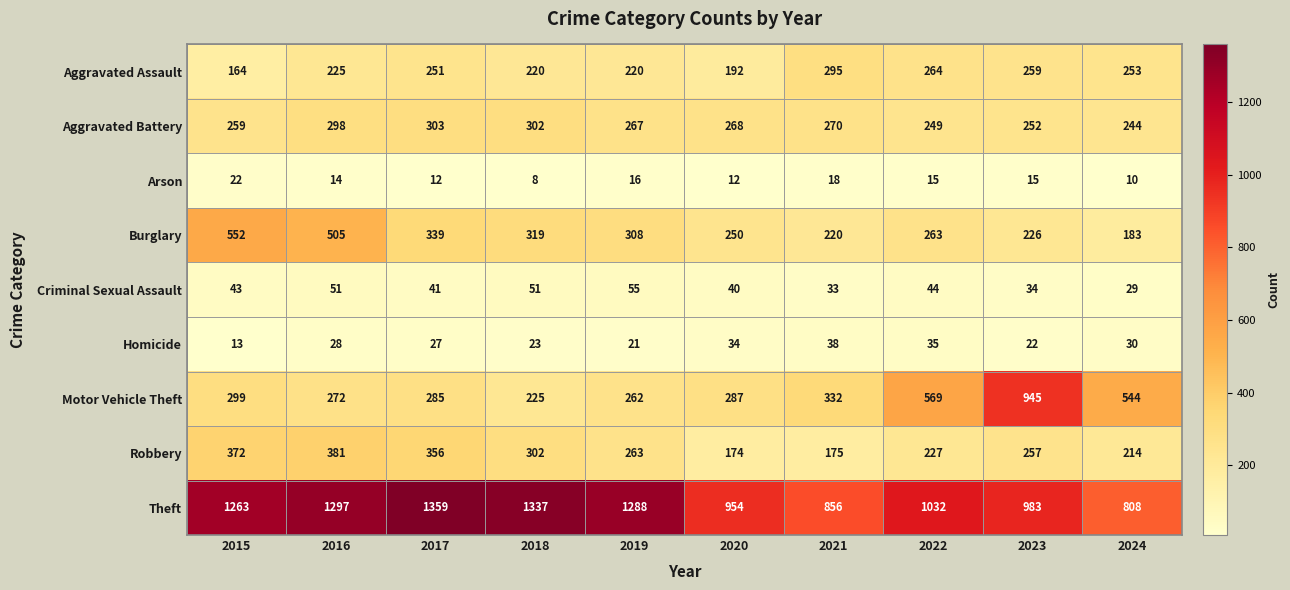

Rank the series by their maximum value, from highest to lowest.

Theft, Motor Vehicle Theft, Burglary, Robbery, Aggravated Battery, Aggravated Assault, Criminal Sexual Assault, Homicide, Arson